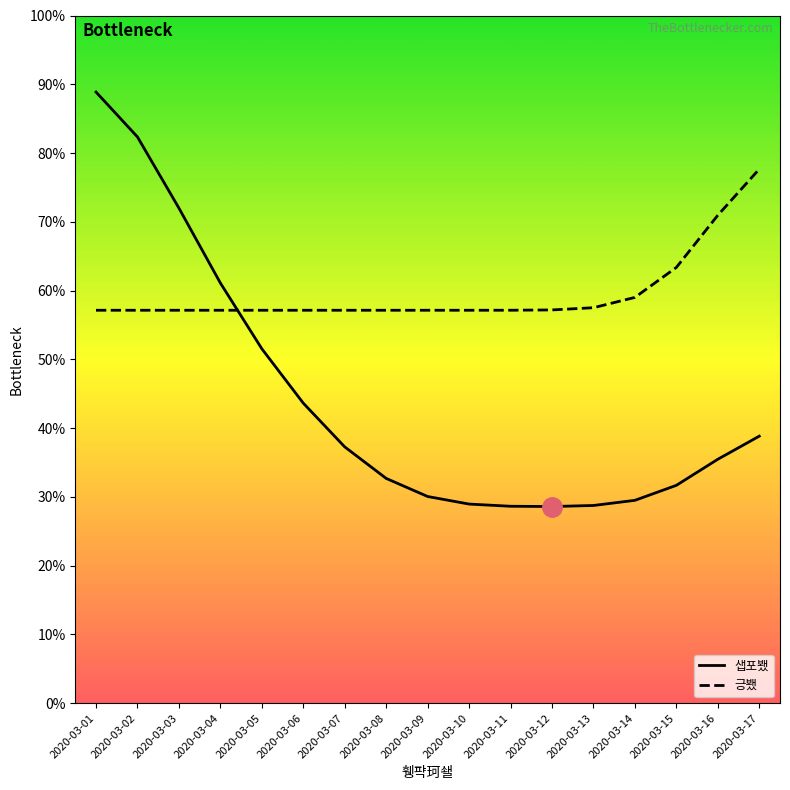

How many times do 샙포뵀 and 긍뵀 cross each other?

1